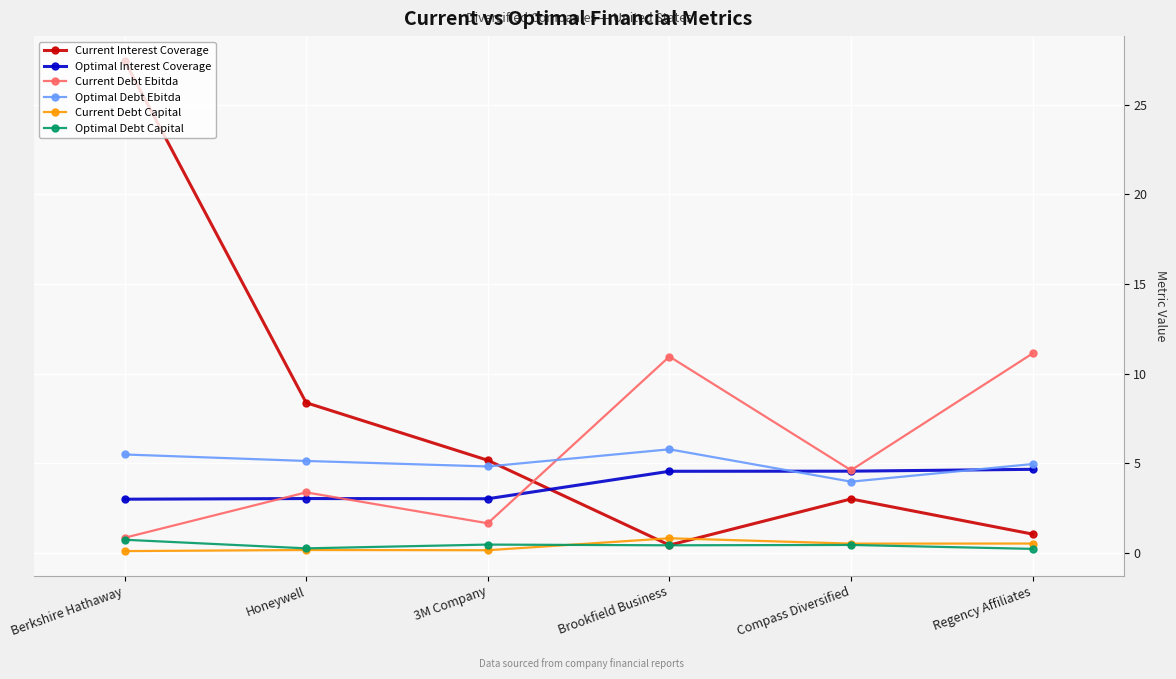

What is the value of the Current Debt Ebitda point at the 5th from the left?

4.6